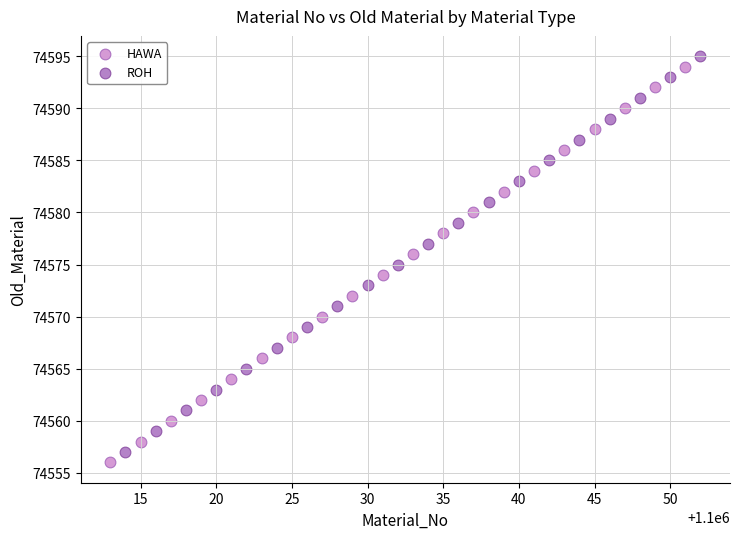

What are all the series names shown in the legend?

HAWA, ROH